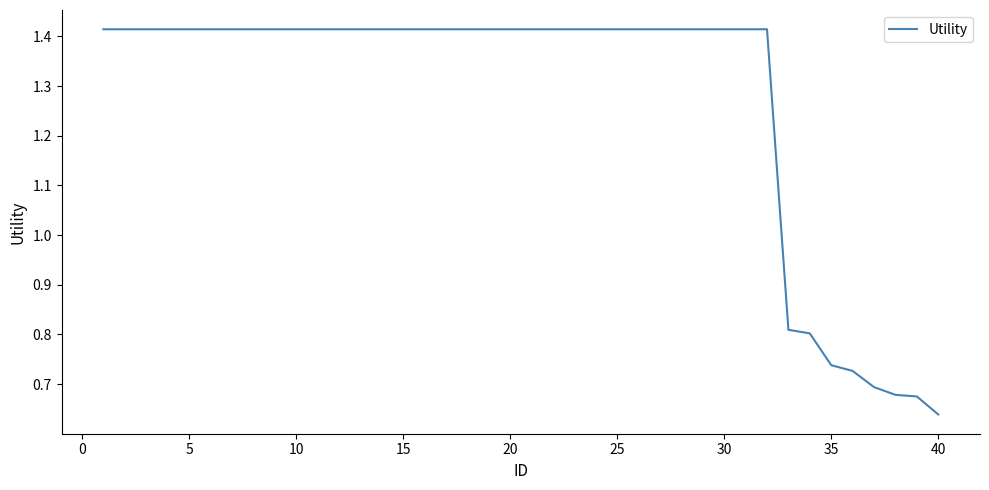

Is this an area chart (filled region under the line)?

No